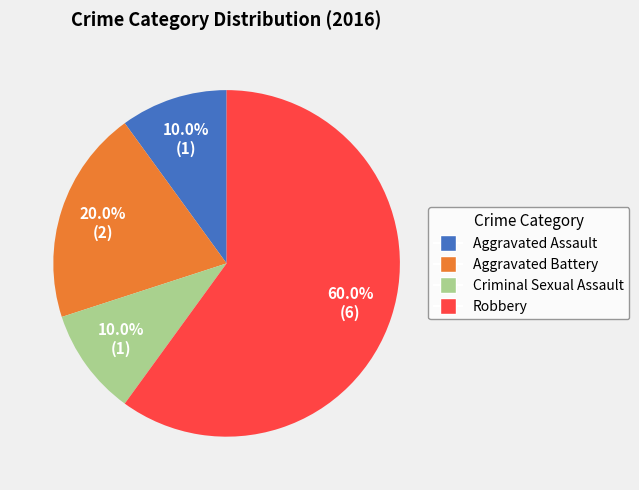

Is it true that Criminal Sexual Assault is 10% of the pie?

True